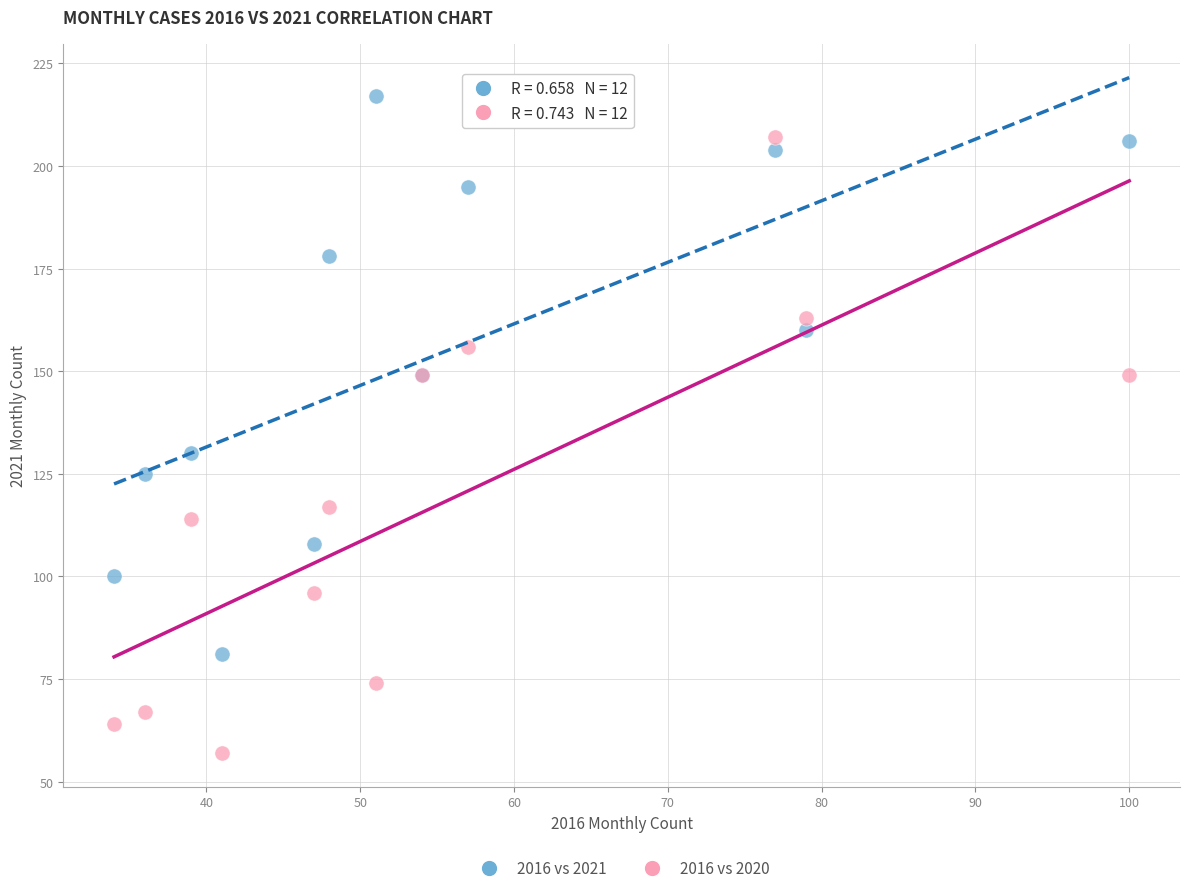

Which series reaches the minimum Y coordinate?

2016 vs 2020